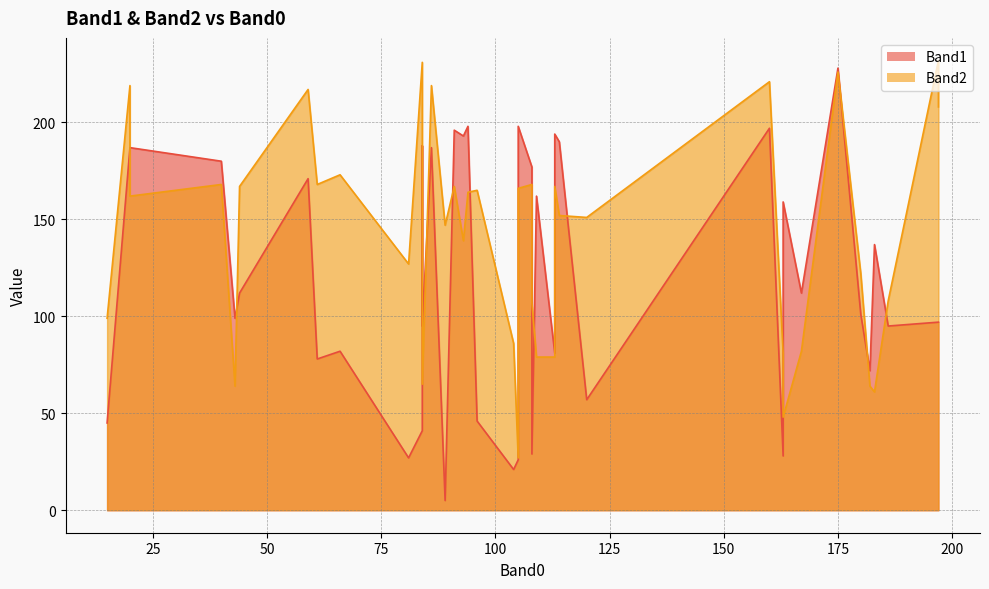

What is the approximate value of Band2 at 84?

65